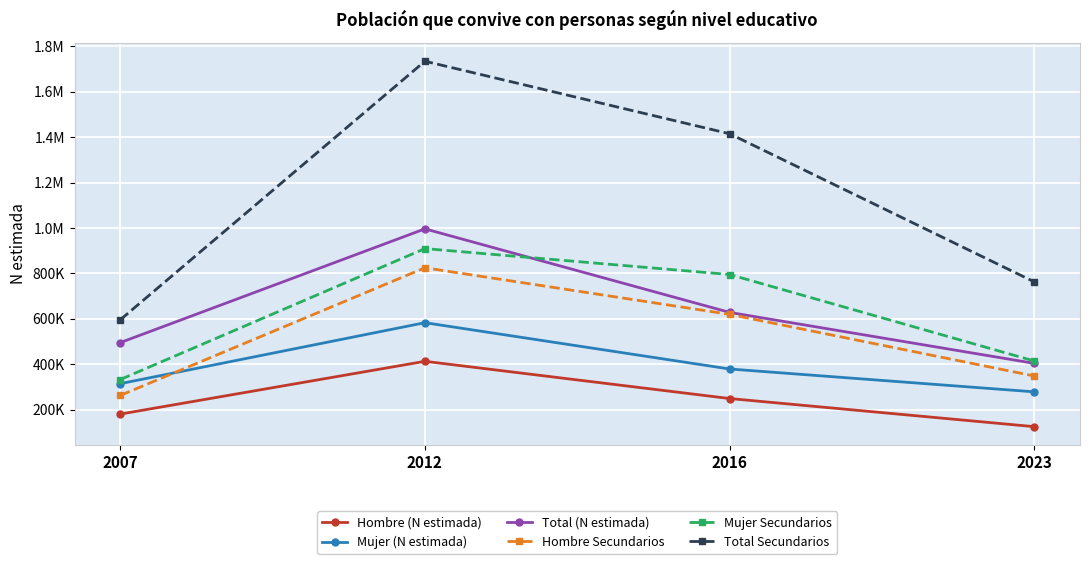

Reading left to right, what are all the values shown in this chart?

Hombre (N estimada): 180726	413135	249228	125379
Mujer (N estimada): 314722	583210	379298	278715
Total (N estimada): 495448	996345	628526	404094
Hombre Secundarios: 262894	825031	619865	348450
Mujer Secundarios: 332891	909461	795275	414441
Total Secundarios: 595786	1734491	1415140	762890